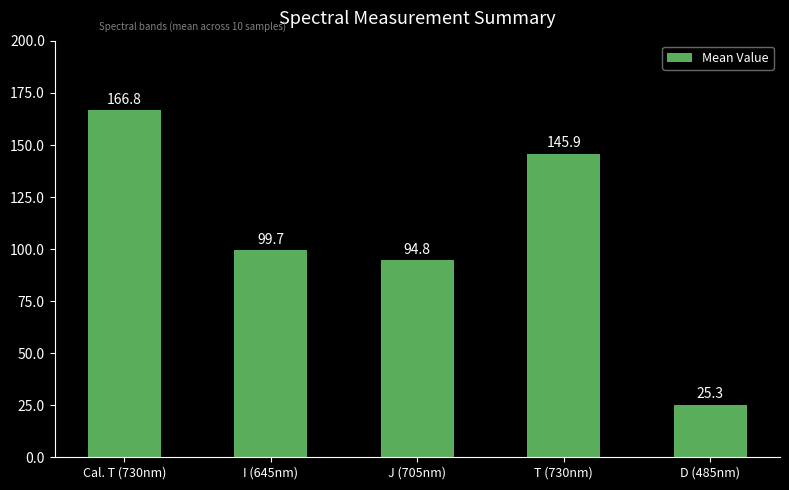

What is the sum of the values at D (485nm) and Cal. T (730nm)?

192.1